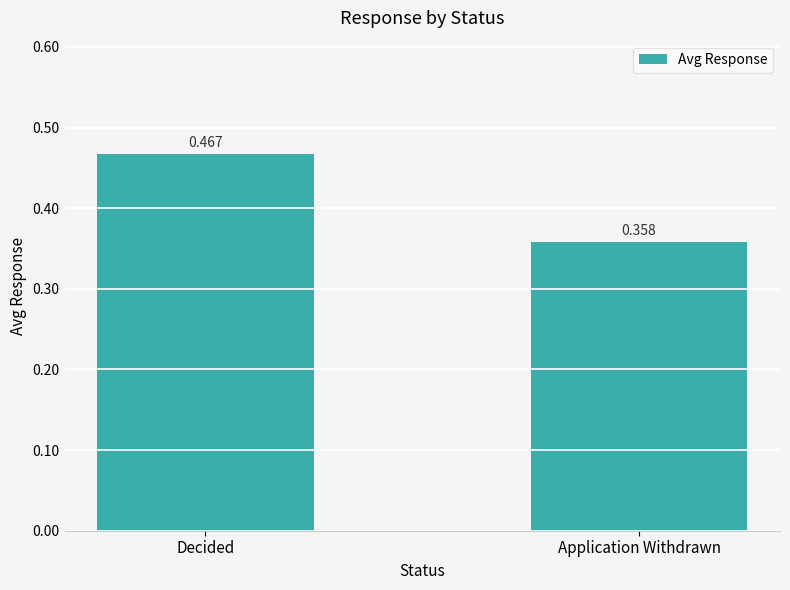

Which label corresponds to the smallest value in the chart?

Application Withdrawn